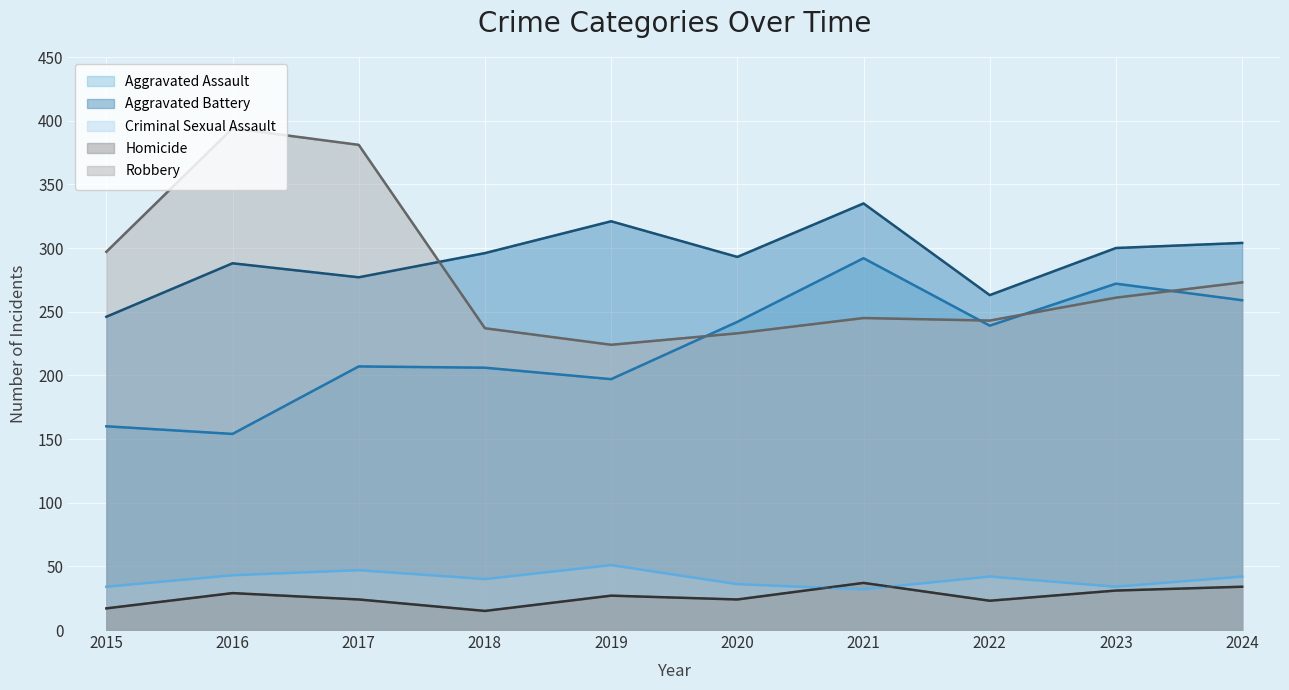

List the series in order of their peak value, lowest first.

Homicide, Criminal Sexual Assault, Aggravated Assault, Aggravated Battery, Robbery